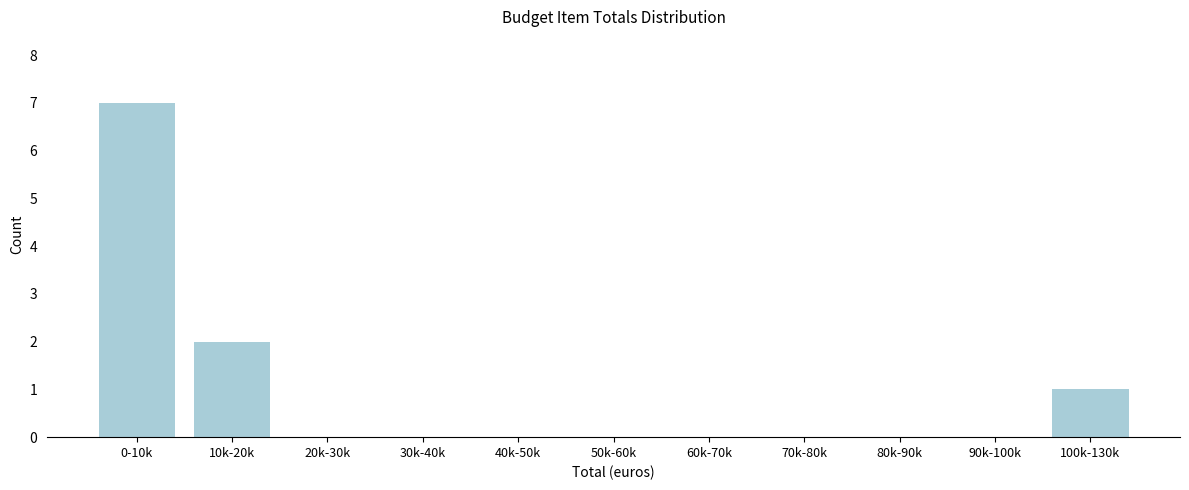

Reading left to right, extract all data points from this chart.

0-10k=7	10k-20k=2	20k-30k=0	30k-40k=0	40k-50k=0	50k-60k=0	60k-70k=0	70k-80k=0	80k-90k=0	90k-100k=0	100k-130k=1